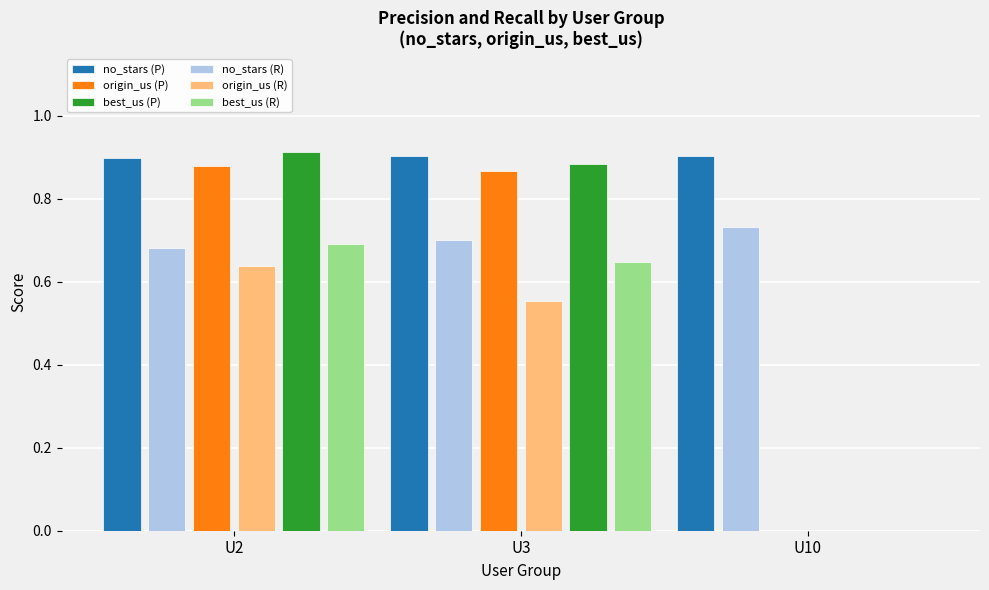

What is the total value across all series at U10?

1.6